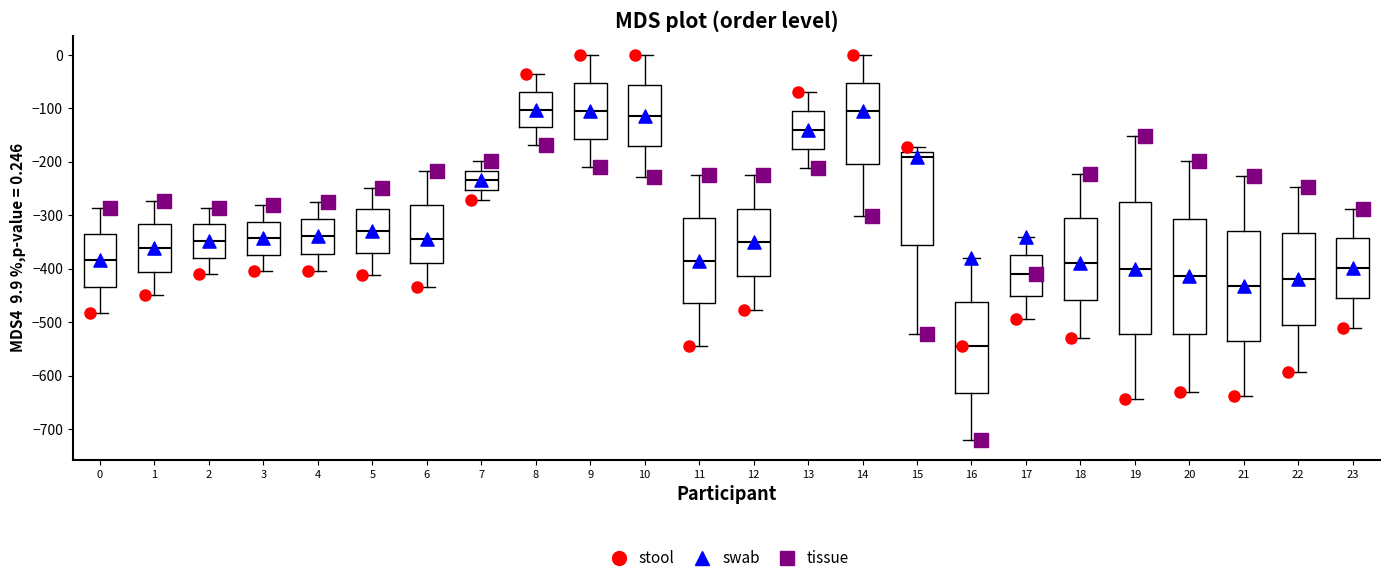

Where does the upper whisker of the box at x = 18 end on the y-axis? The values are not printed on the chart, so give them approximately, as read against the axis.

-220